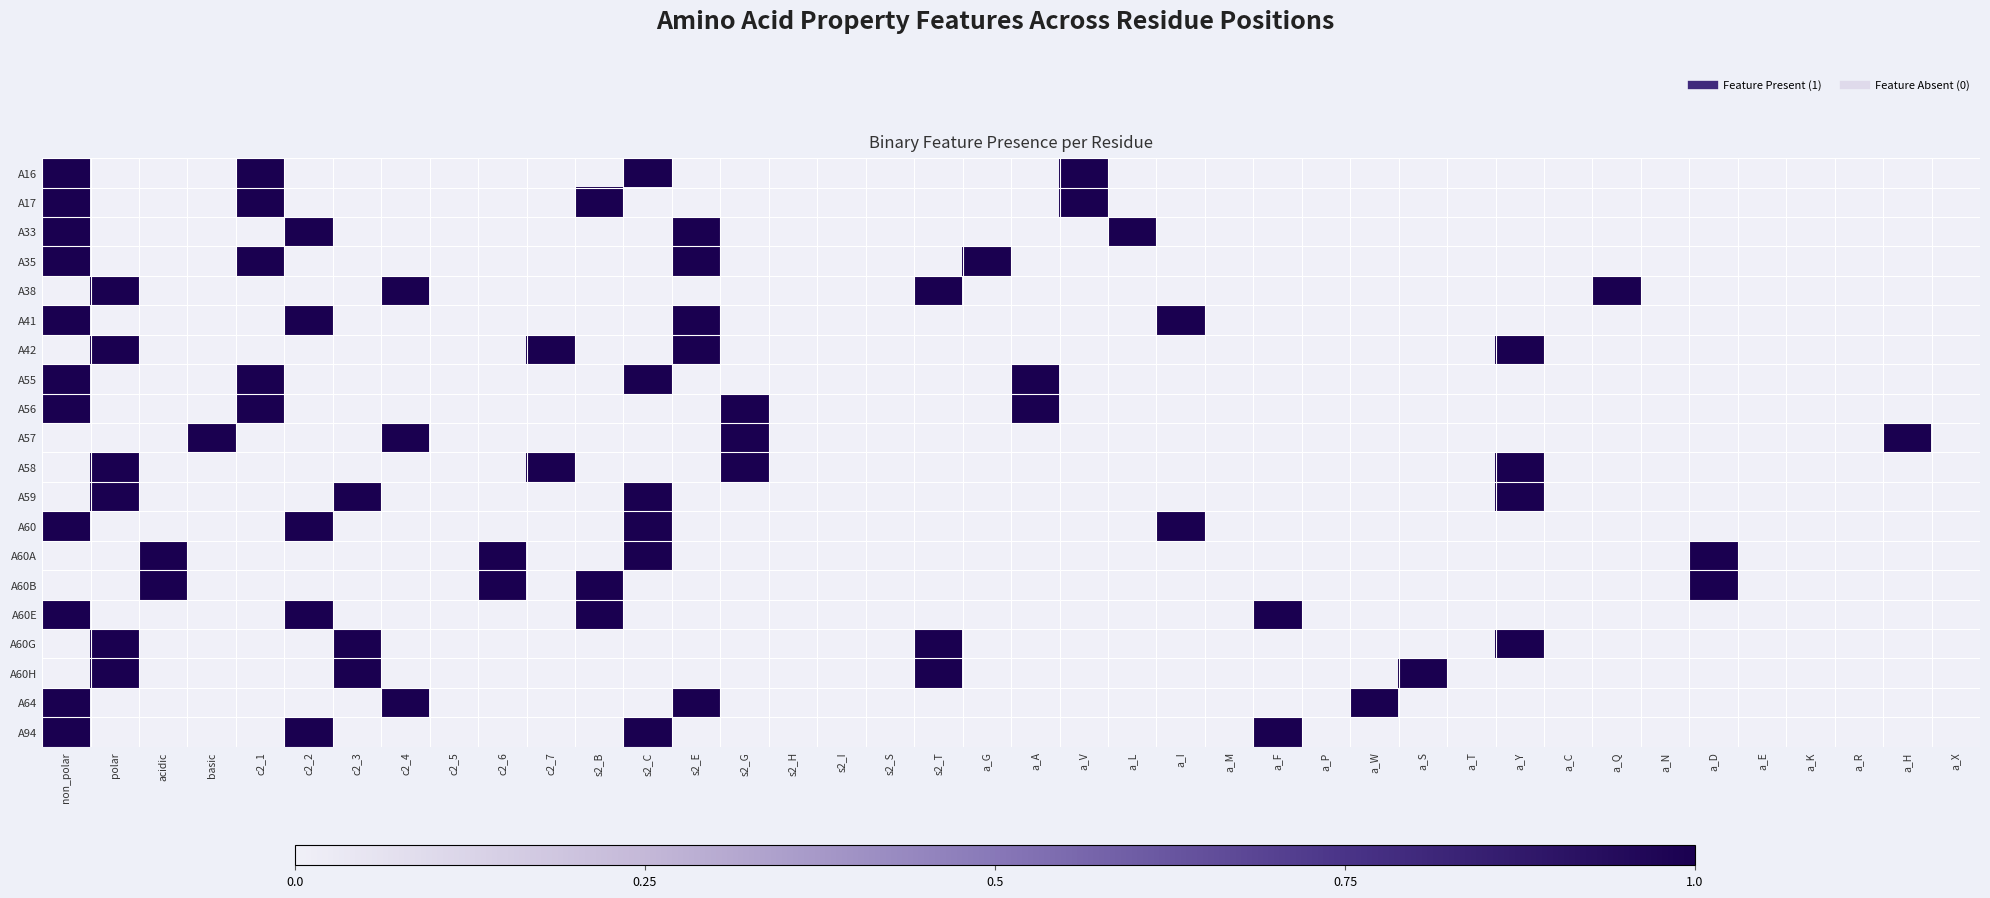

What is the difference between the highest and lowest values at a_Q?

1